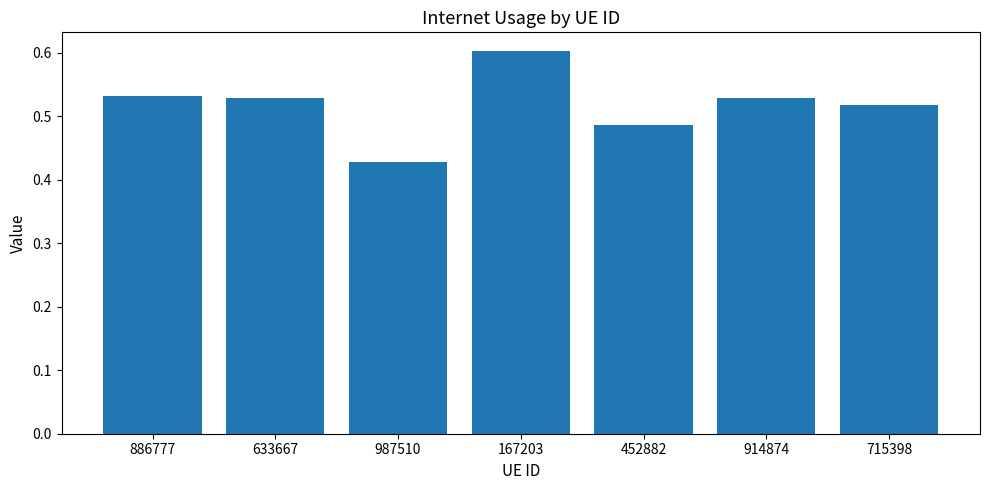

Is it true that the value at 167203 is 0.8?

False